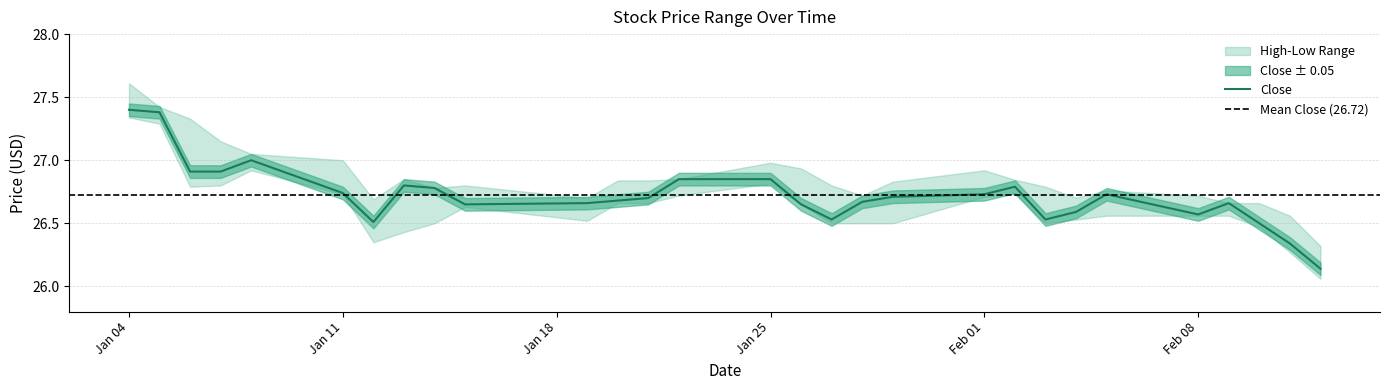

What is the difference between the second highest and minimum values in the Close series?

1.2